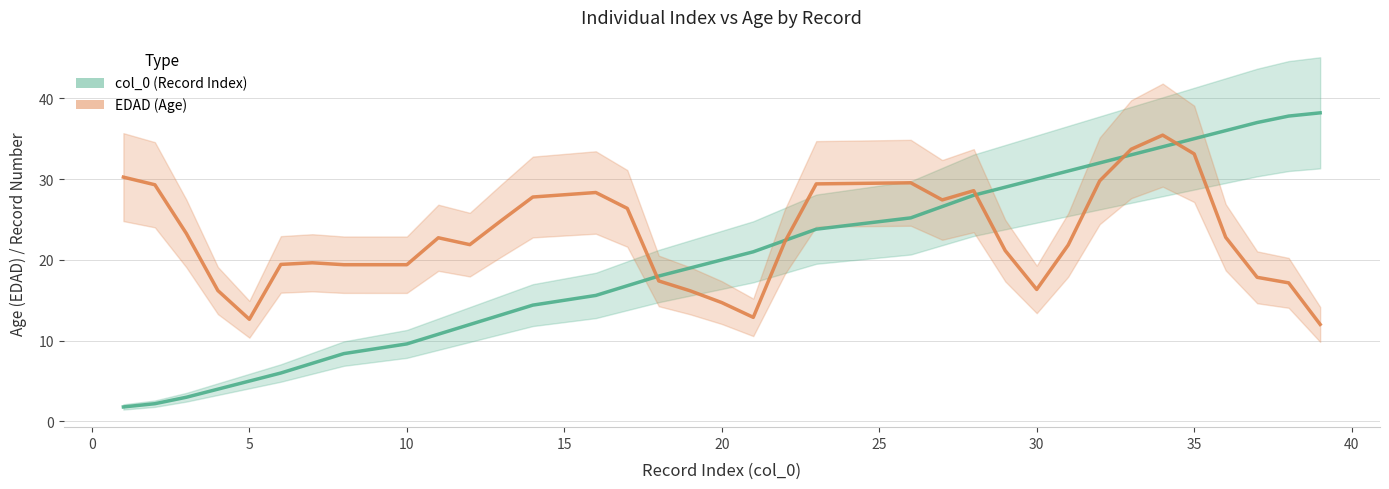

What is the difference between the maximum and minimum values in the EDAD (Age) series?

23.4